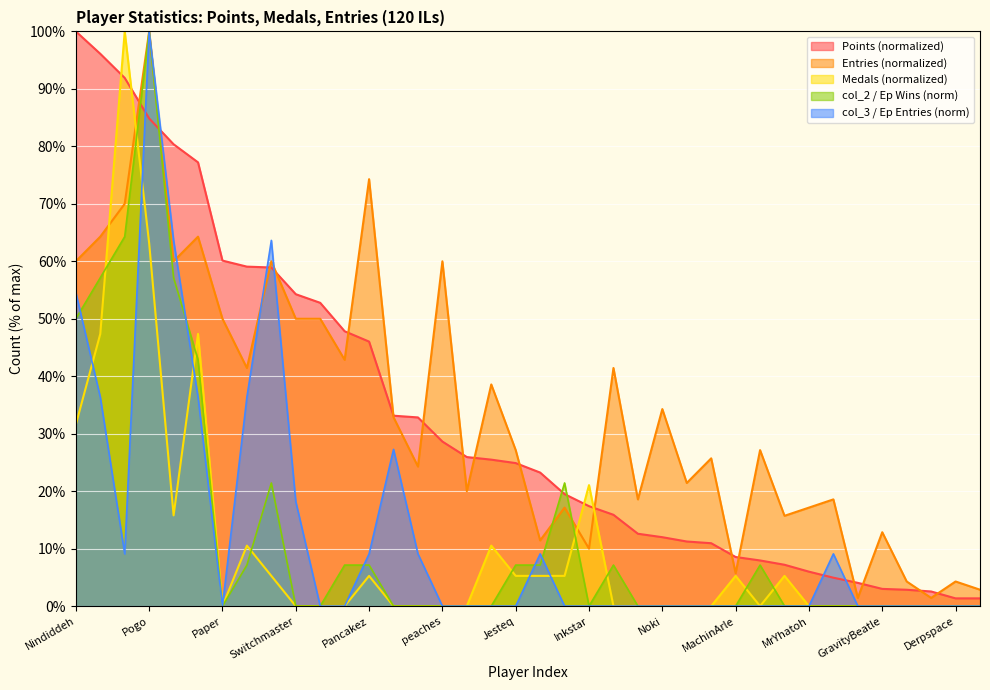

Rank the categories by col_3 value from highest to lowest.

Pogo, Anonymous 6, Despin, Nindiddeh, Anonymous 4, Anonymous 3, Larvitar, Anonymous 5, Switchmaster, Sm27, Pancakez, SB, nanashi, DarkMan, Paper, JJsrl, Rimato, peaches, Anonymous 11, Jeff, Jesteq, SidedWilliams, Inkstar, Jukatox, Fred45566, Noki, RSW, Bramz, MachinArle, Erthide, Blaze, MrYhatoh, Mevius0229, GravityBeatle, Reed, toburr, Derpspace, Anonymous 2